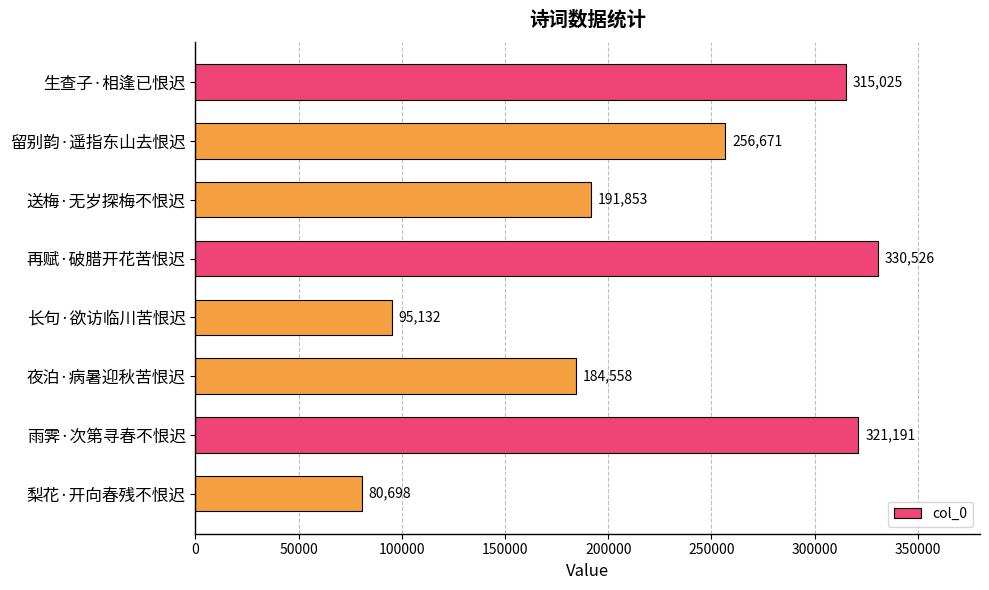

Reading top to bottom, list all the values displayed in this chart.

生查子·相逢已恨迟=315025	留别韵·遥指东山去恨迟=256671	送梅·无岁探梅不恨迟=191853	再赋·破腊开花苦恨迟=330526	长句·欲访临川苦恨迟=95132	夜泊·病暑迎秋苦恨迟=184558	雨霁·次第寻春不恨迟=321191	梨花·开向春残不恨迟=80698